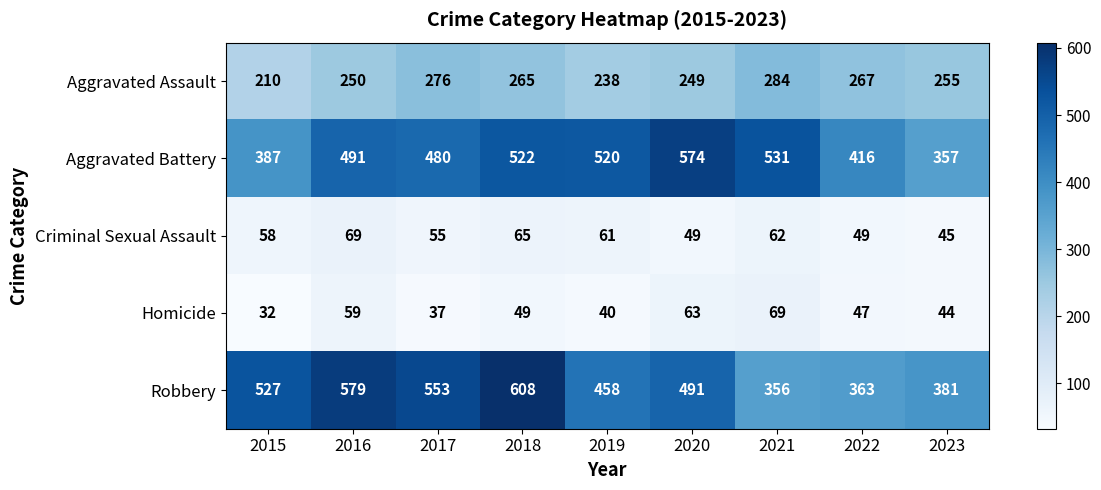

What is the maximum value shown in the chart?

608